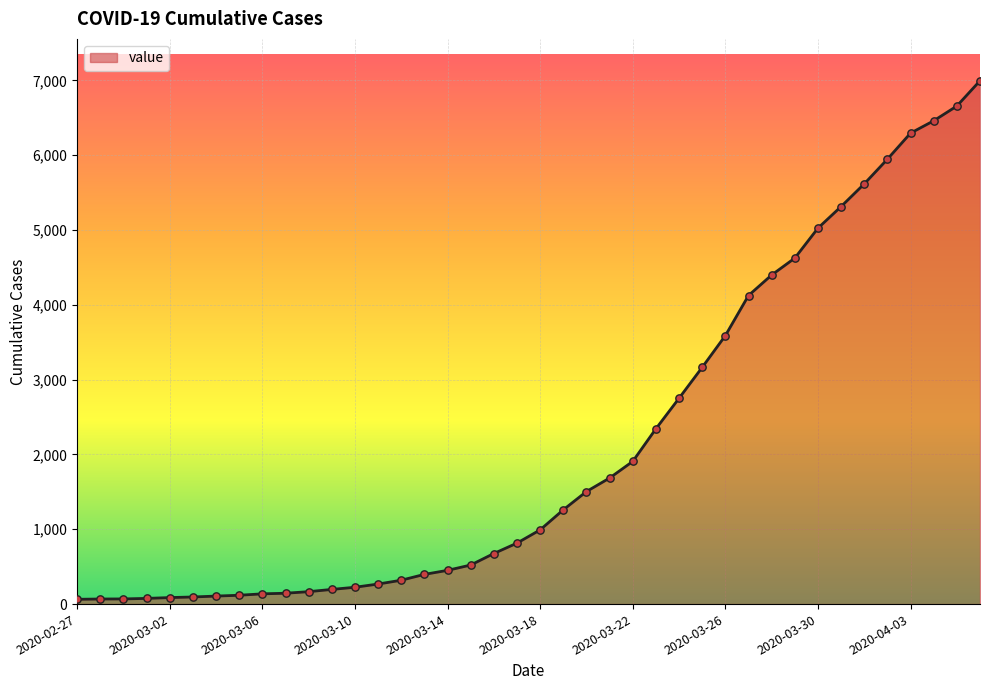

What is the difference between the maximum and minimum values?

6930